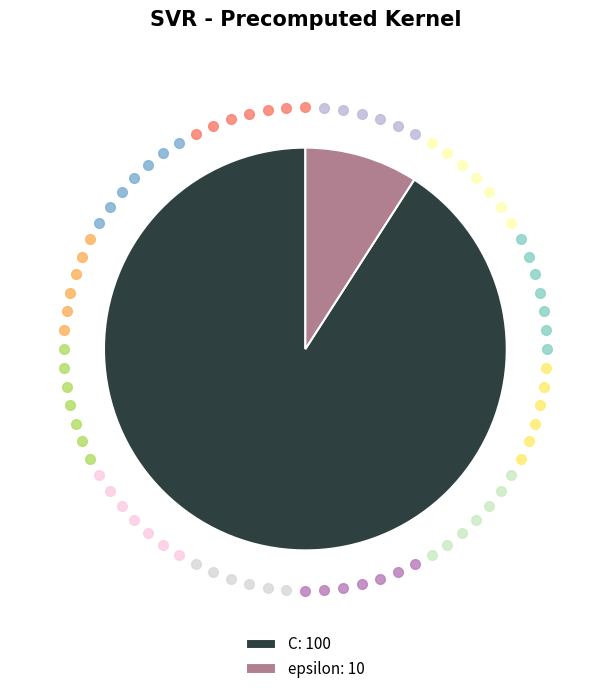

Is the sum of epsilon: 10 and C: 100 greater than half?

Yes